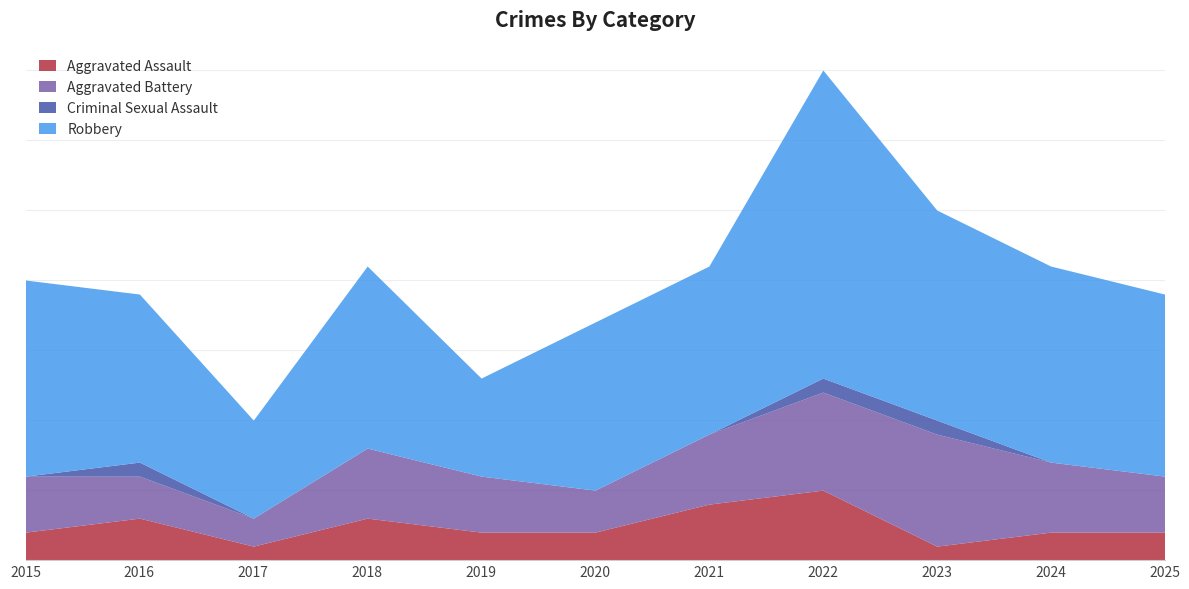

At 2016, list the series in order from smallest to largest.

Criminal Sexual Assault, Aggravated Assault, Aggravated Battery, Robbery